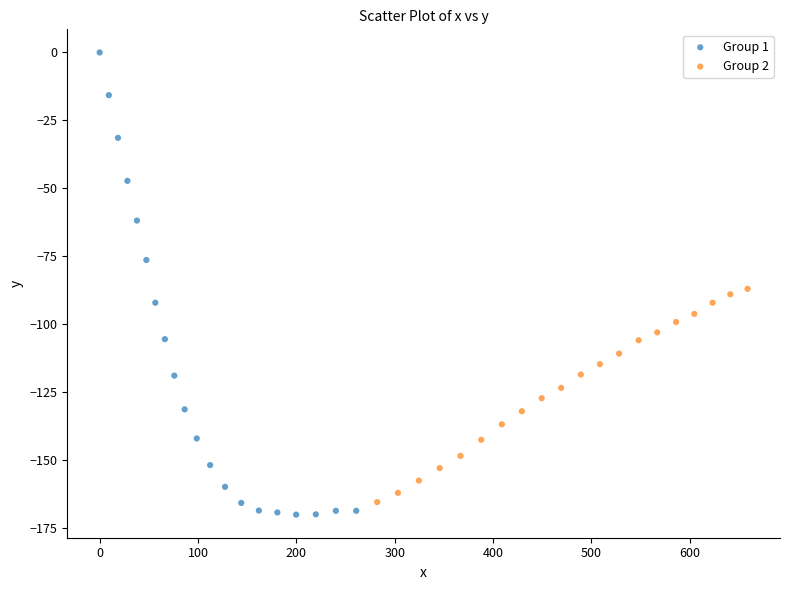

Which series has the largest Y range (max minus min)?

Group 1